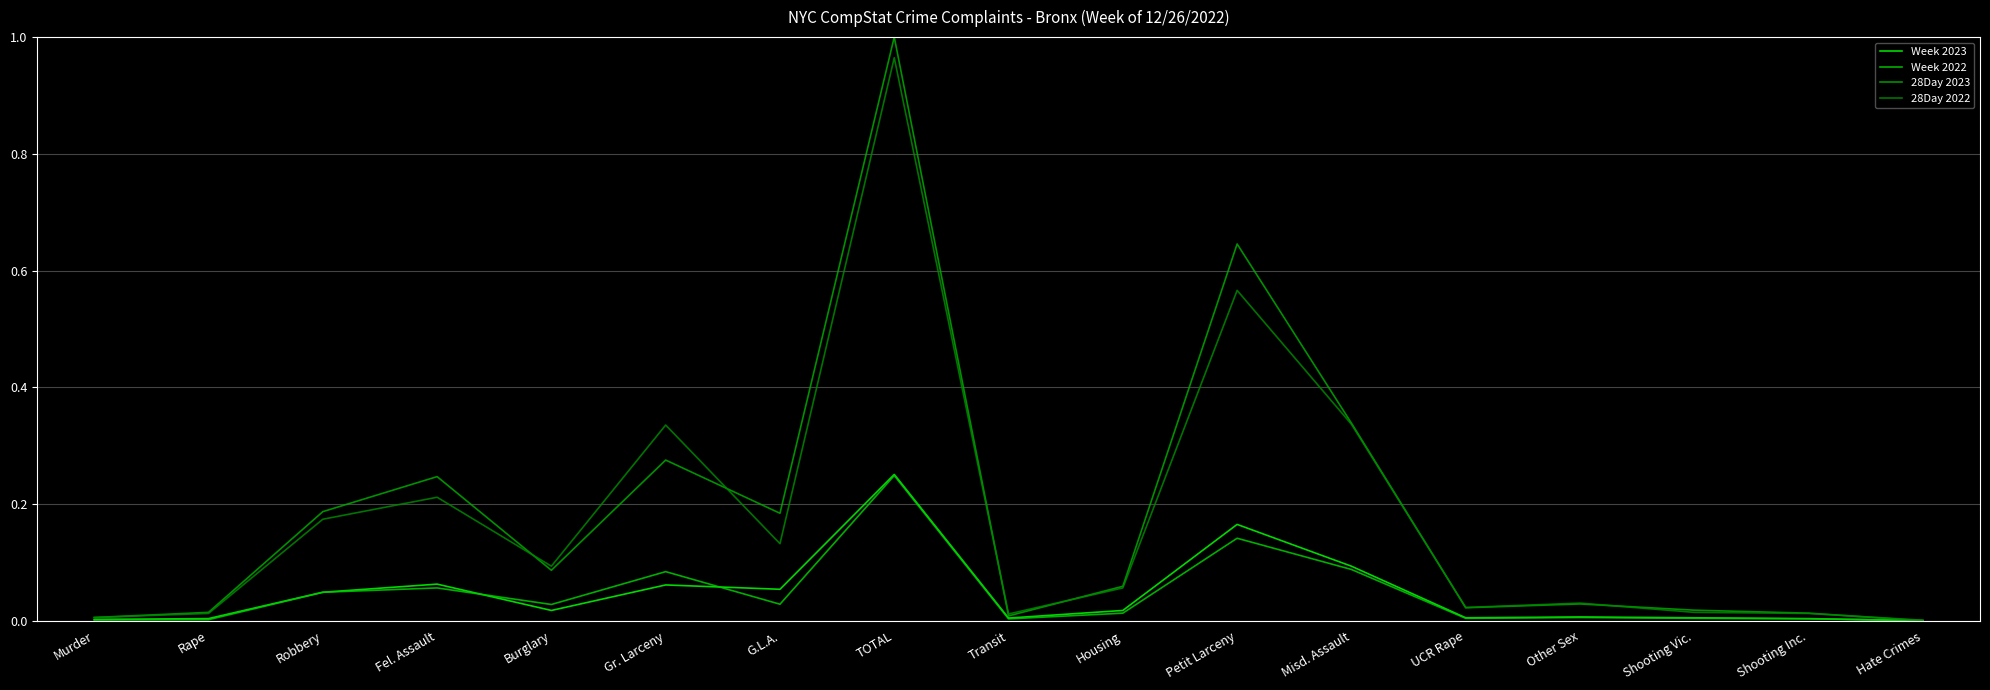

True or false: Week 2023 has more than 0 points higher than both neighbors.

True